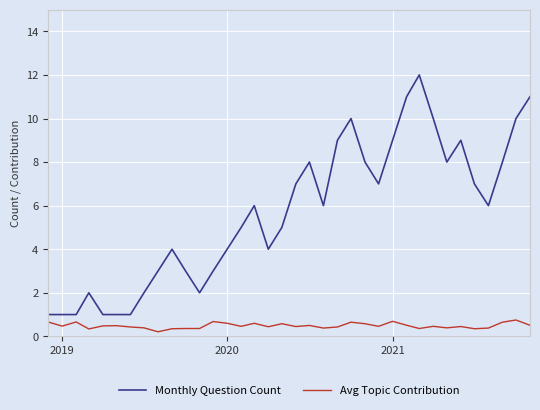

Count the number of categories in the chart.

36